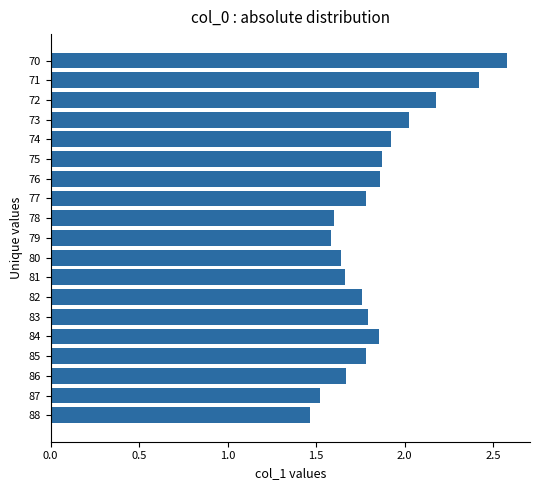

At which category does the chart reach its minimum across all series?

88